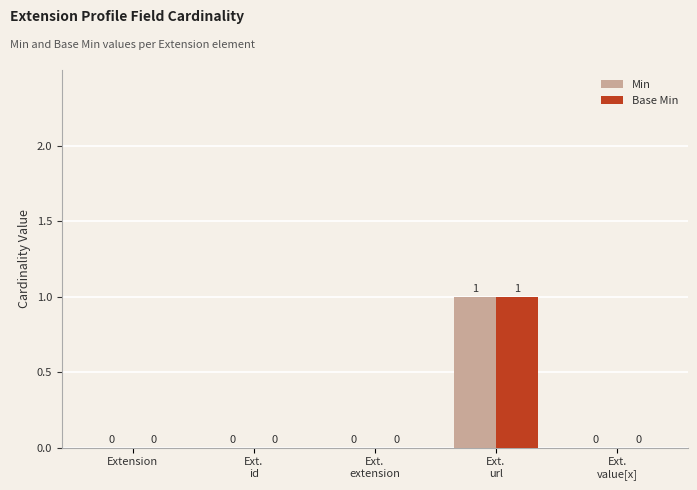

Reading left to right, extract all data points from this chart.

Min: 0	0	0	1	0
Base Min: 0	0	0	1	0